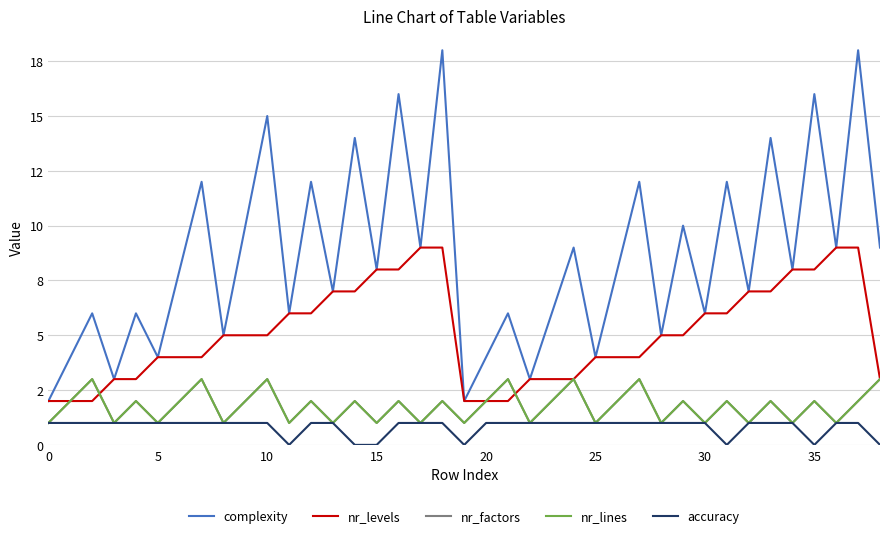

Does the chart display data point markers on the line(s)?

No